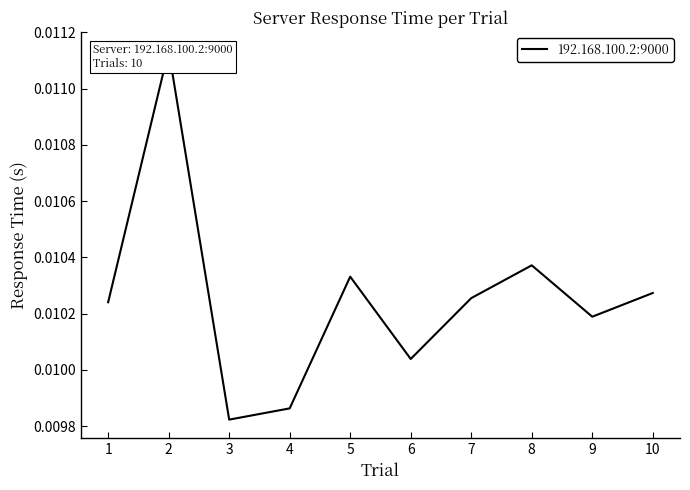

True or false: the data shows 0.0 at 5.

True